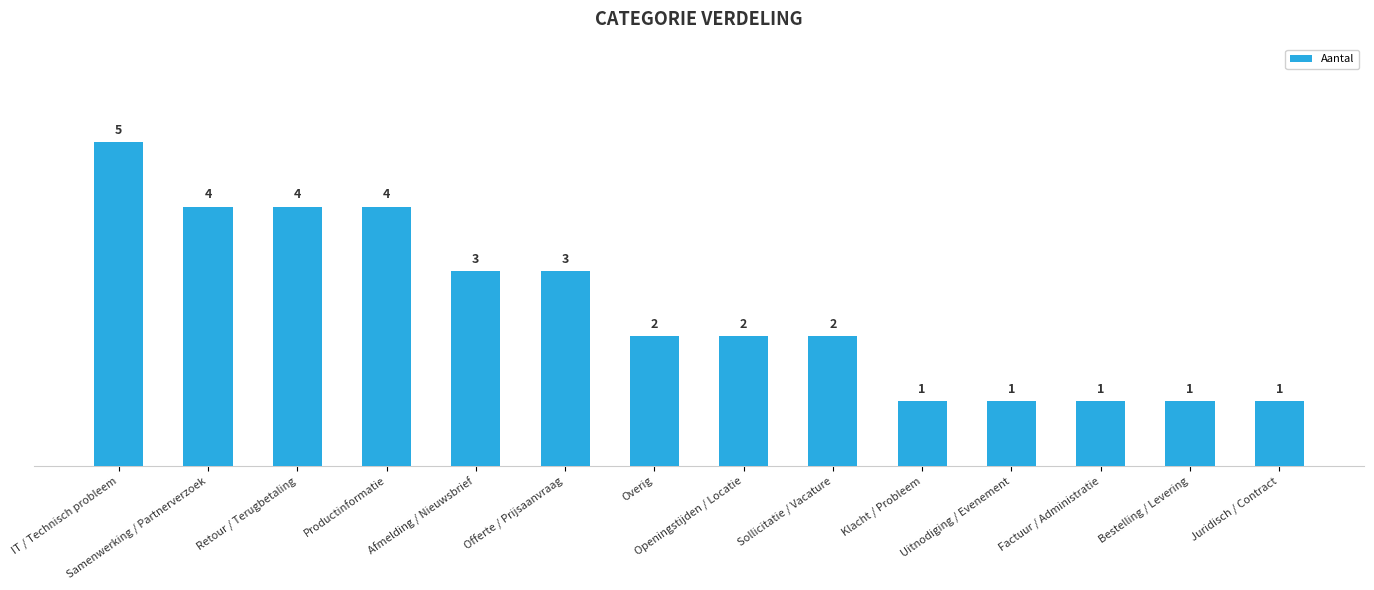

Approximately how many times larger is the value at Factuur / Administratie compared to Juridisch / Contract?

1.0